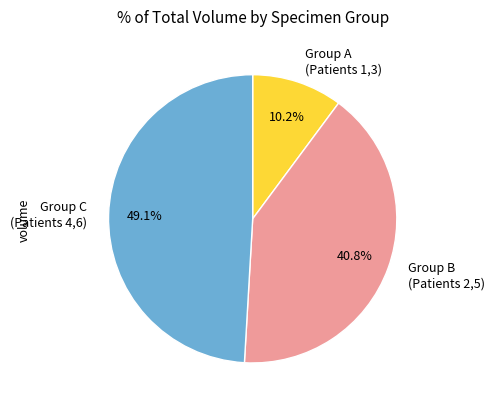

What portion of the pie excludes Group C (Patients 4,6)?

50.9%